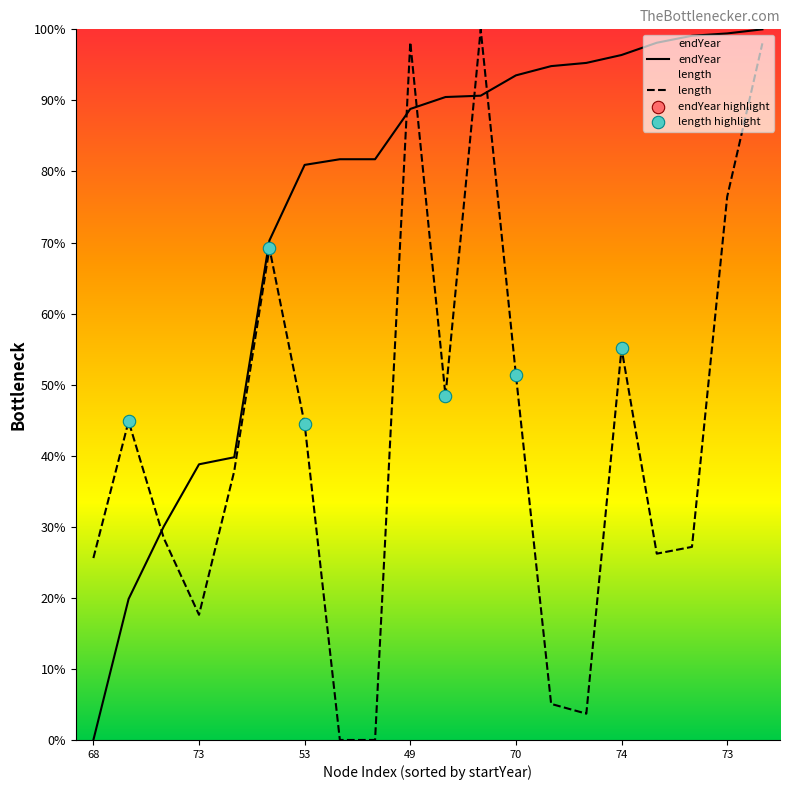

At how many categories does at least one series exceed 81?

13